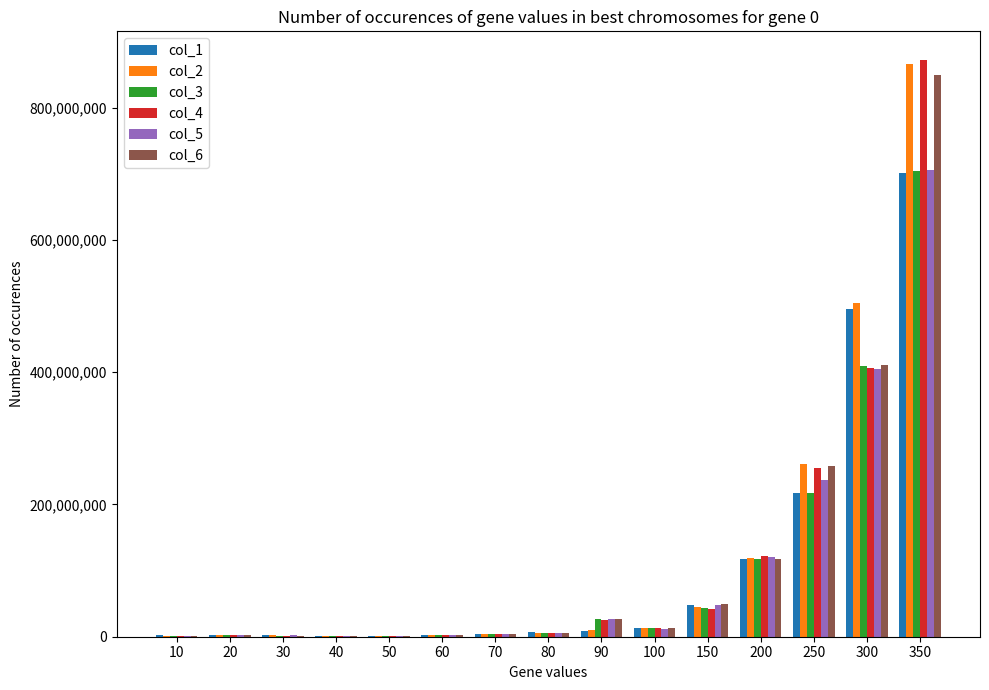

True or false: col_3 has a value of 216716650 at 250.

True